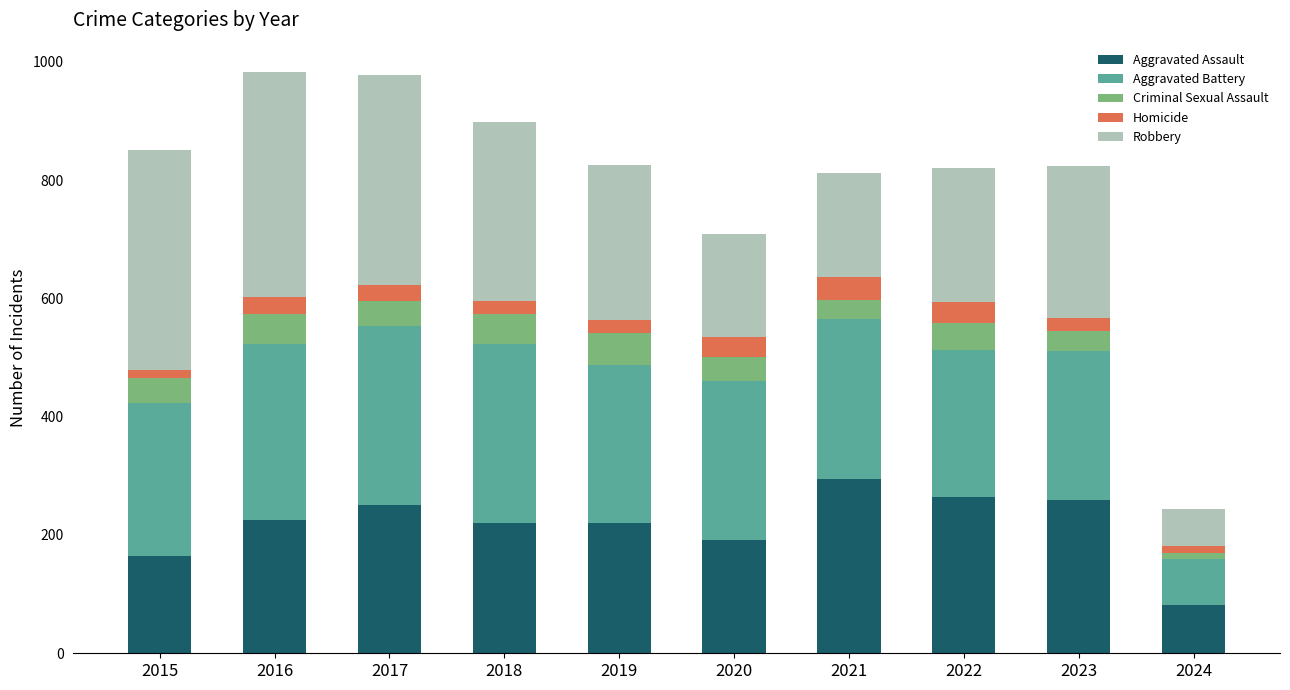

What is the difference between the maximum and minimum values in the Aggravated Assault series?

214